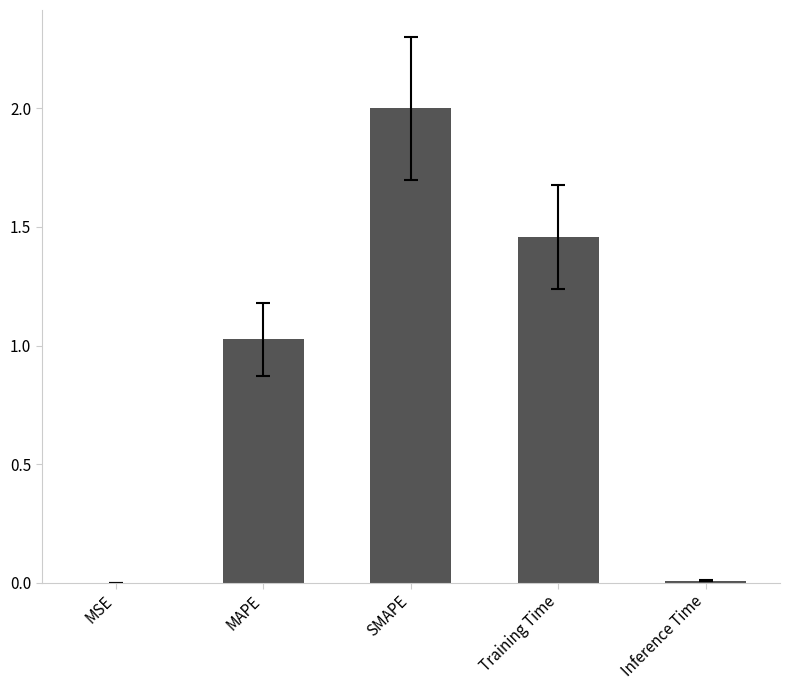

Where does the data first go above 1?

MAPE